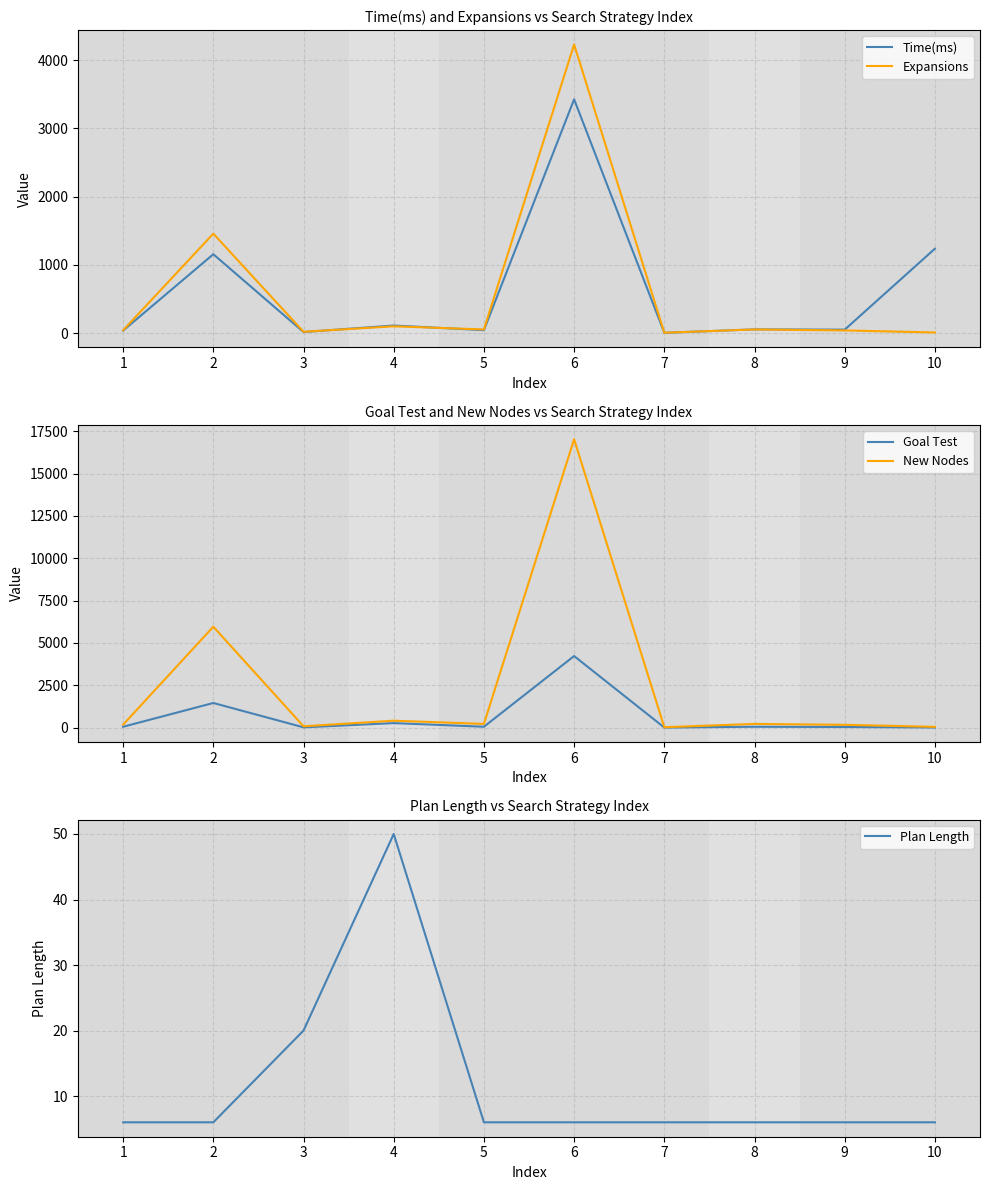

At which label does Expansions first exceed 55?

2